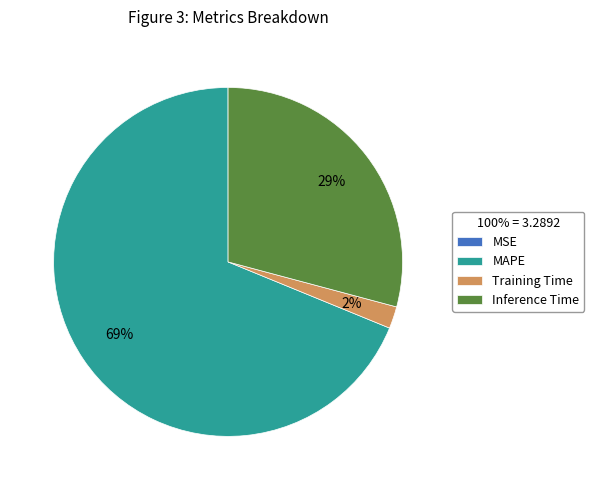

To the nearest percent, what portion does Inference Time represent?

29%